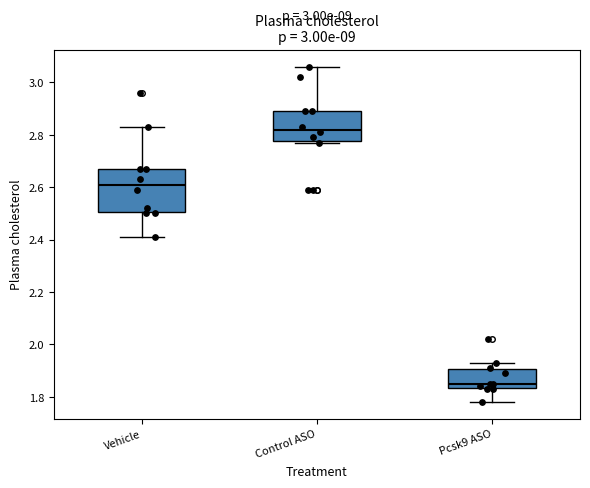

Reading left to right, transcribe this box plot: for each box, give where its median line is, the range the box spans, and where its two whiskers end, as read against the y-axis. The values are not printed on the chart, so give them approximately, as read against the axis.

Vehicle: median 2.62, box 2.50 to 2.68, whiskers 2.42 to 2.84
Control ASO: median 2.82, box 2.78 to 2.90, whiskers 2.78 to 3.06
Pcsk9 ASO: median 1.86, box 1.84 to 1.90, whiskers 1.78 to 1.94